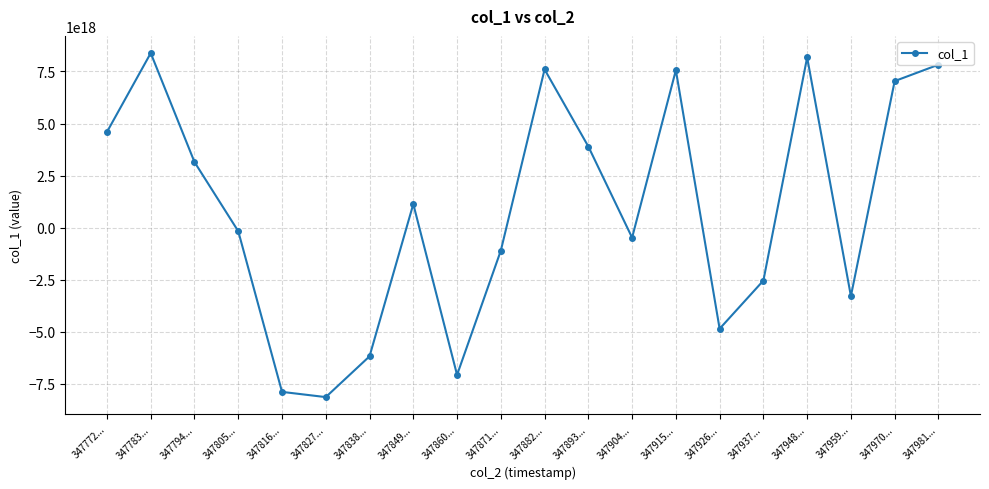

The value at 347783... is 8384360001743141888. True or false?

True